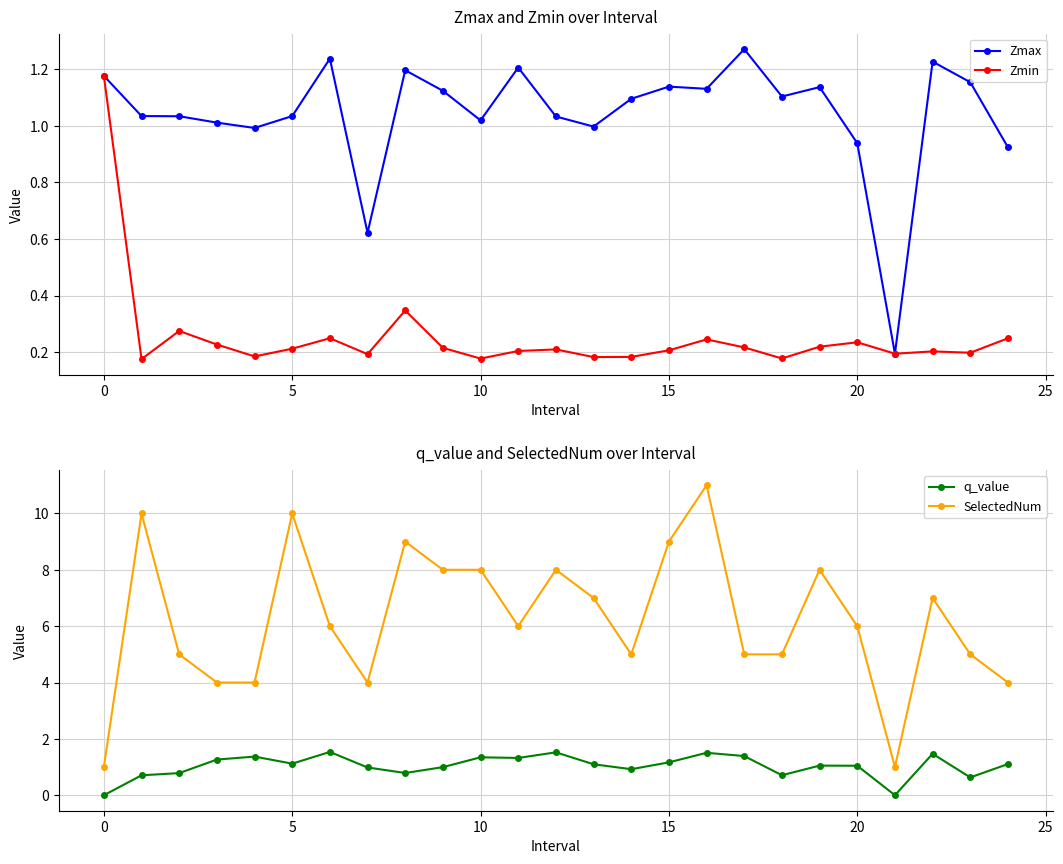

Is it true that q_value equals 1.1 at 8?

False